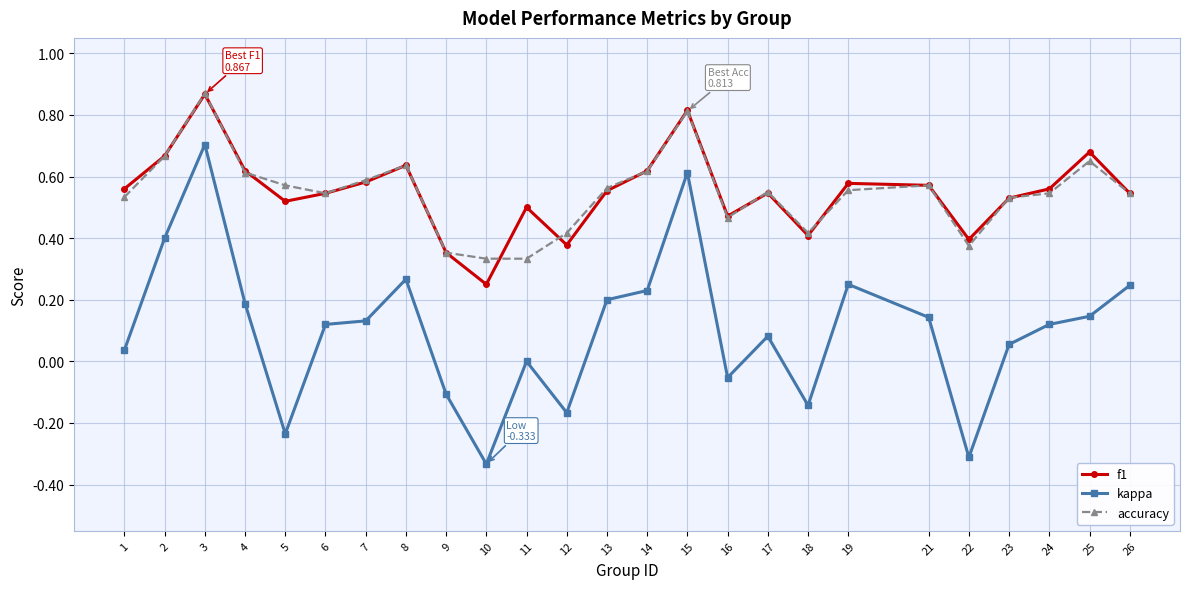

The value of kappa at 2 is 0.4. True or false?

True